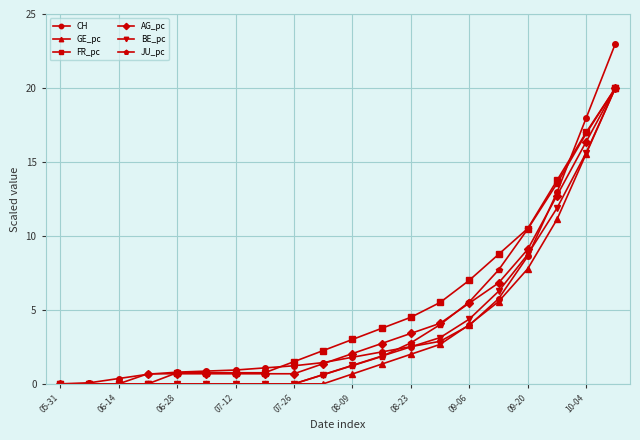

What is the difference between the second highest and minimum values in the FR_pc series?

17.0